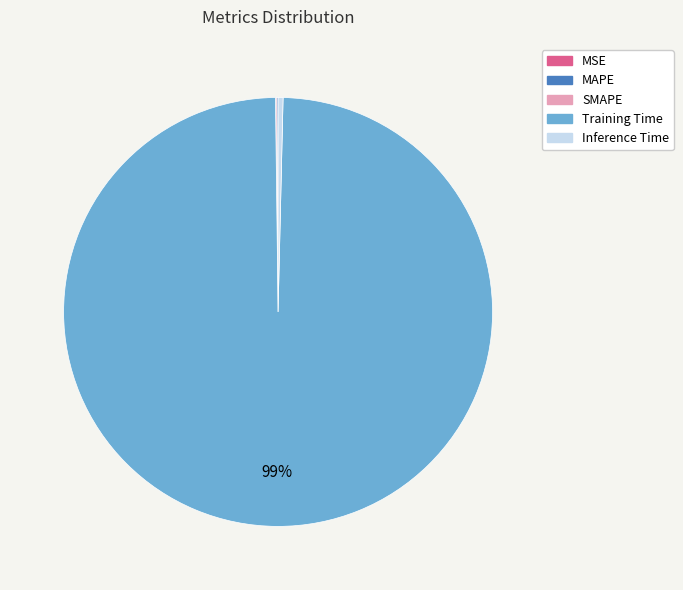

What is the majority slice?

Training Time